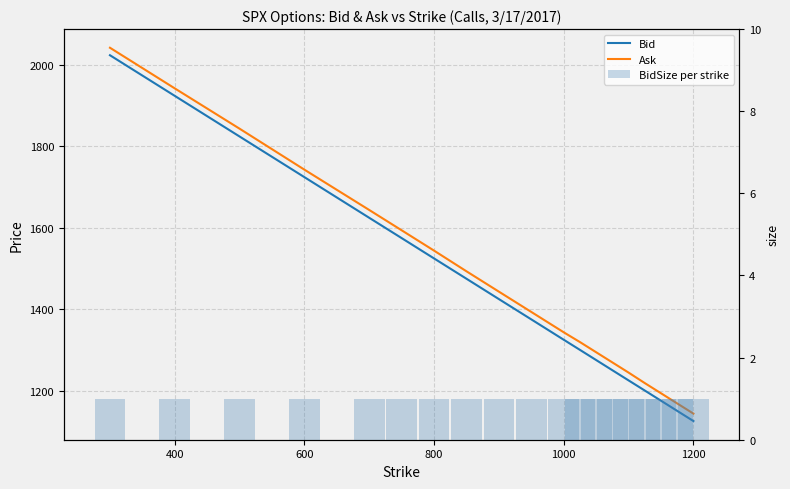

What is the difference between the maximum and minimum values in the Ask series?

899.2